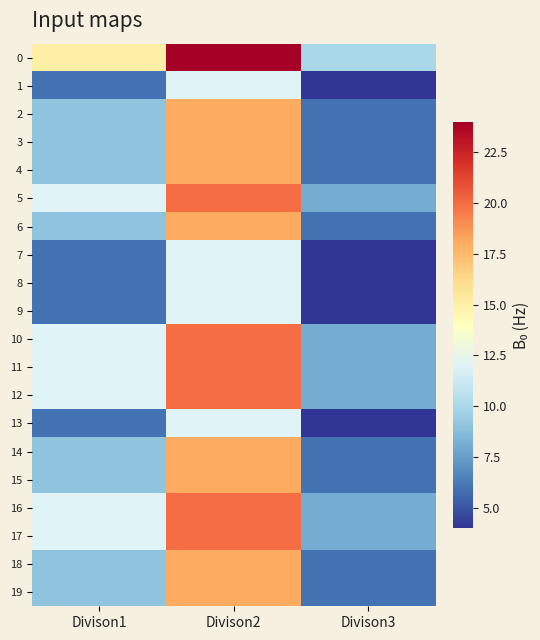

Reading left to right, transcribe all the data shown in this chart.

0: Divison1=15	Divison2=24	Divison3=10
1: Divison1=6	Divison2=12	Divison3=4
2: Divison1=9	Divison2=18	Divison3=6
3: Divison1=9	Divison2=18	Divison3=6
4: Divison1=9	Divison2=18	Divison3=6
5: Divison1=12	Divison2=20	Divison3=8
6: Divison1=9	Divison2=18	Divison3=6
7: Divison1=6	Divison2=12	Divison3=4
8: Divison1=6	Divison2=12	Divison3=4
9: Divison1=6	Divison2=12	Divison3=4
10: Divison1=12	Divison2=20	Divison3=8
11: Divison1=12	Divison2=20	Divison3=8
12: Divison1=12	Divison2=20	Divison3=8
13: Divison1=6	Divison2=12	Divison3=4
14: Divison1=9	Divison2=18	Divison3=6
15: Divison1=9	Divison2=18	Divison3=6
16: Divison1=12	Divison2=20	Divison3=8
17: Divison1=12	Divison2=20	Divison3=8
18: Divison1=9	Divison2=18	Divison3=6
19: Divison1=9	Divison2=18	Divison3=6